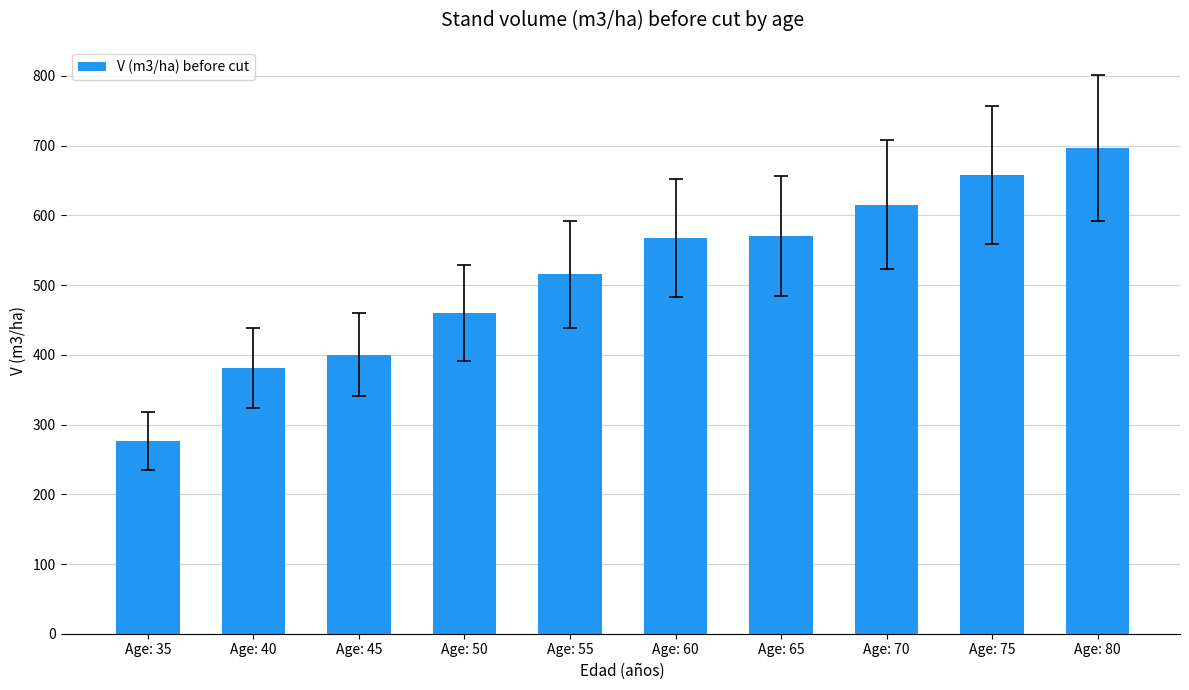

Are the bars grouped side by side (vs. stacked)?

No